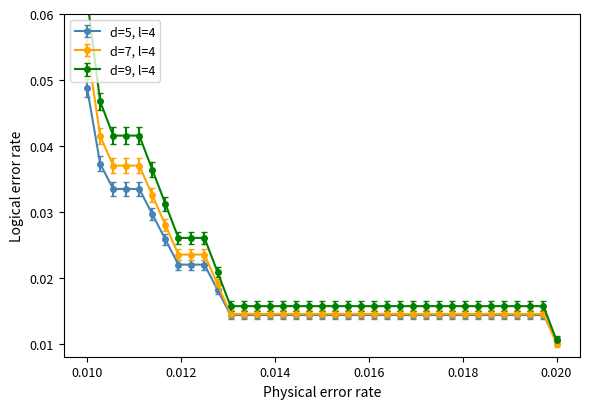

Count the d=5, l=4 values in the range 0 to 1.

37